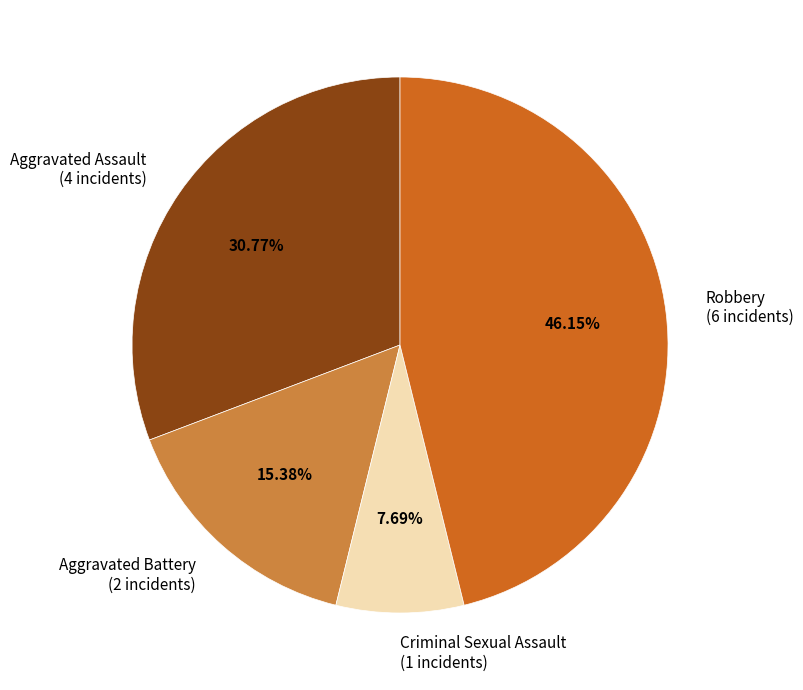

Count the number of slices in the pie.

4